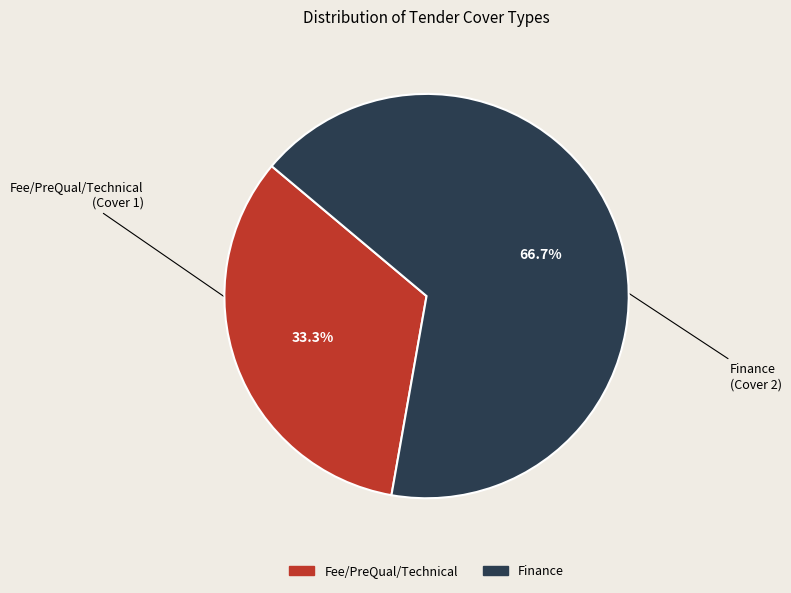

Combined, what portion of the pie is Finance and Fee/PreQual/Technical?

100.0%